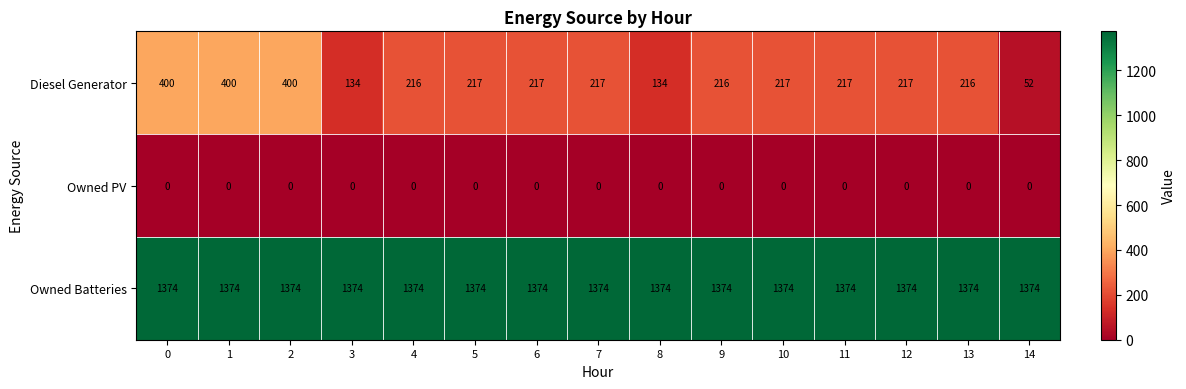

Which series has the widest spread of values?

Diesel Generator